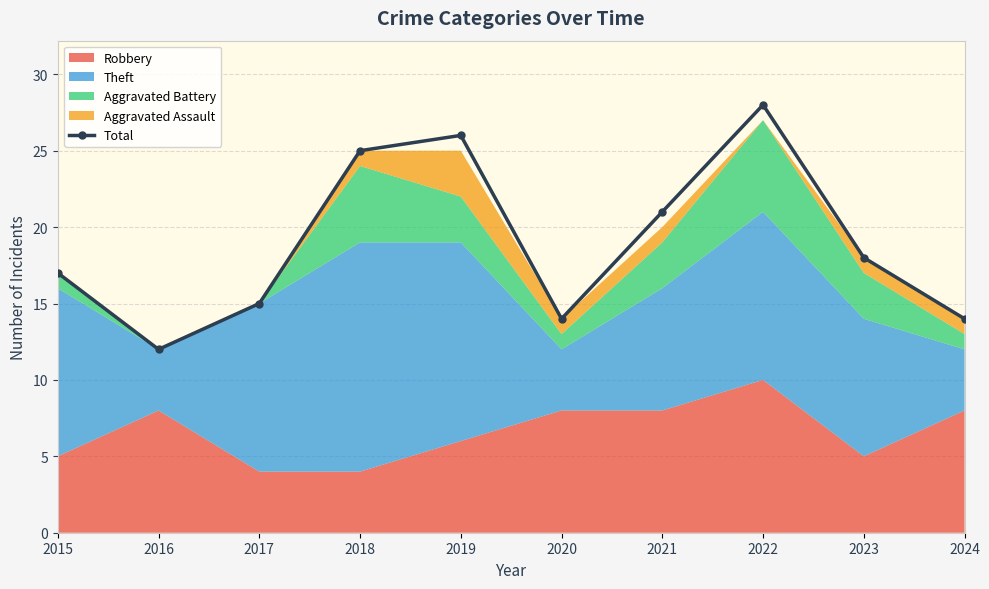

Reading right to left, transcribe all the data shown in this chart.

2024=14	2023=18	2022=28	2021=21	2020=14	2019=26	2018=25	2017=15	2016=12	2015=17